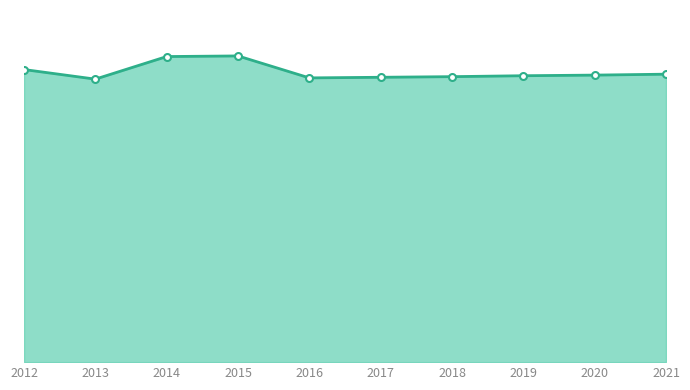

List the labels in order of value, largest first.

2015, 2014, 2012, 2021, 2020, 2019, 2018, 2017, 2016, 2013